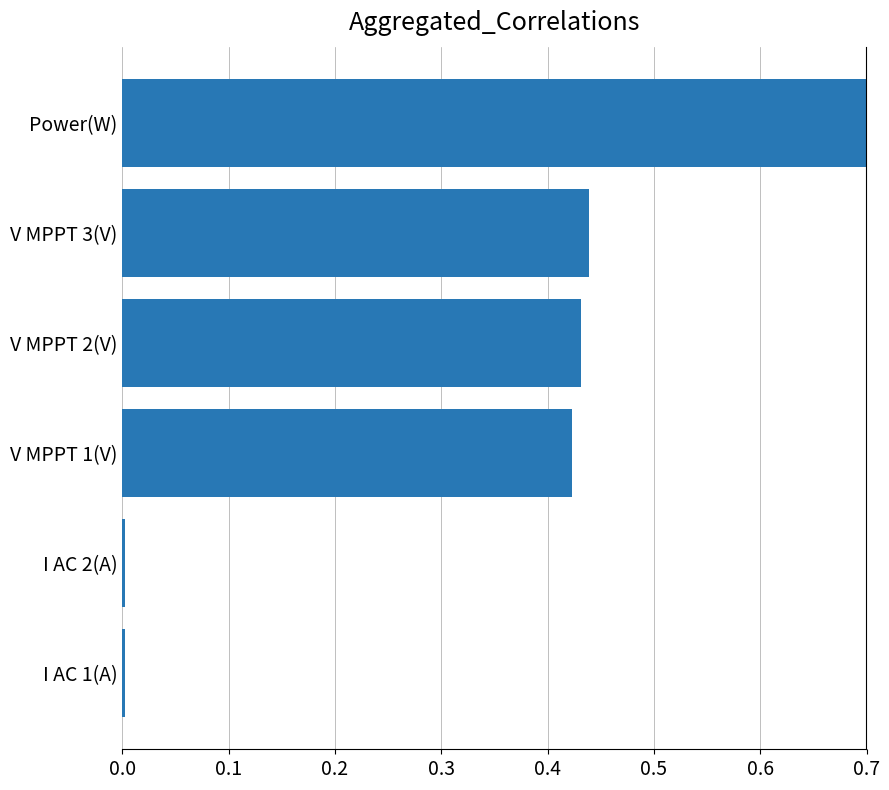

What is the difference between the maximum and minimum values?

1.0